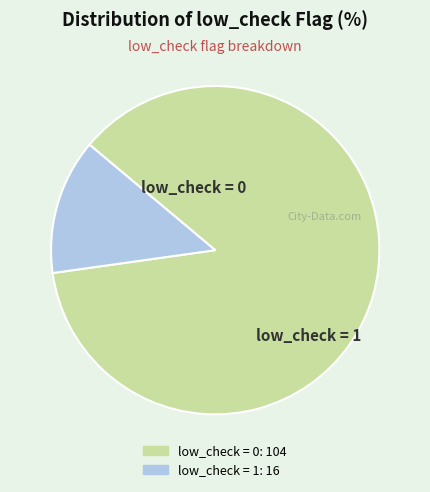

Rank the categories by value from highest to lowest.

low_check = 0, low_check = 1